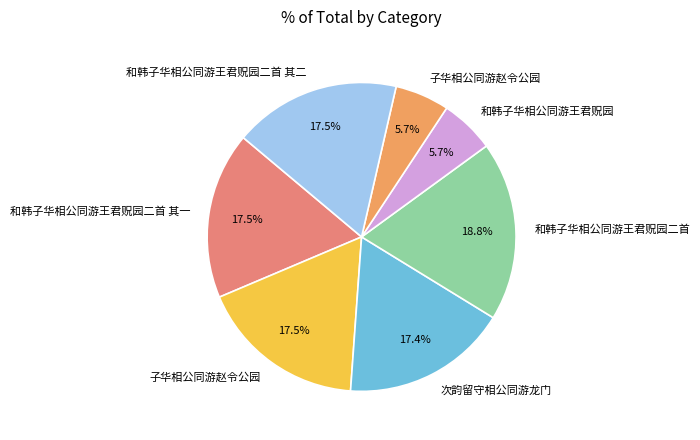

Which category has the smallest portion of the pie?

和韩子华相公同游王君贶园